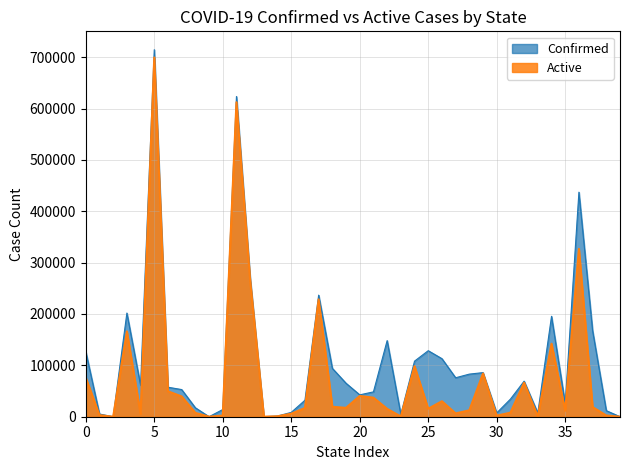

True or false: Confirmed and Active intersect in this chart.

False